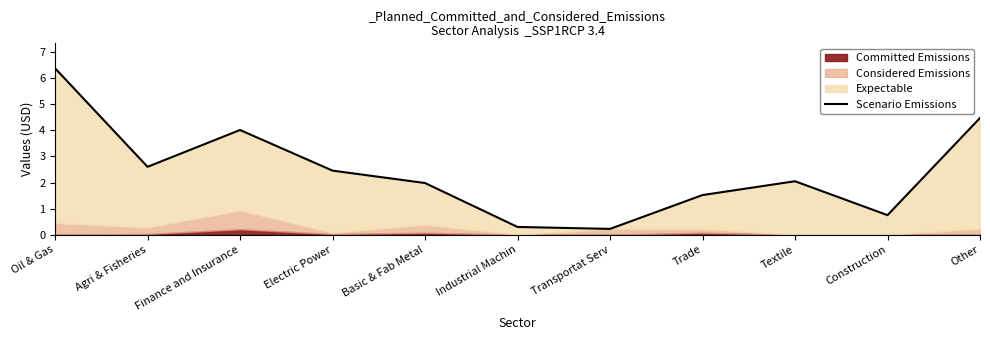

At which label does the data first exceed 2?

Oil & Gas